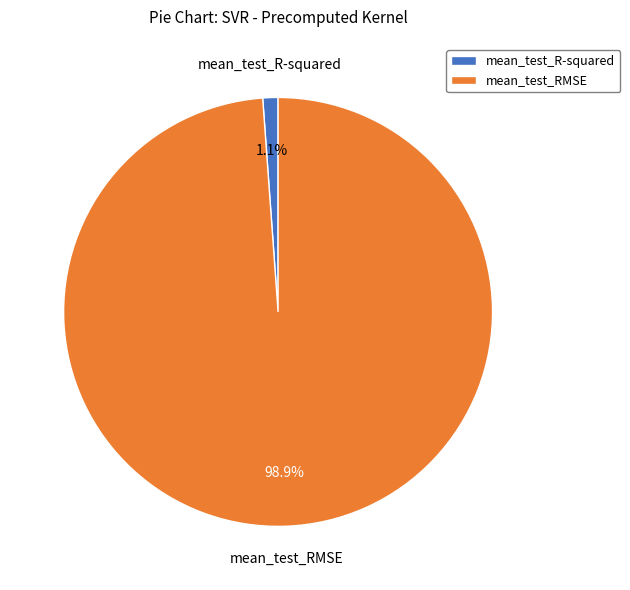

Is it true that mean_test_RMSE is 92% of the pie?

False